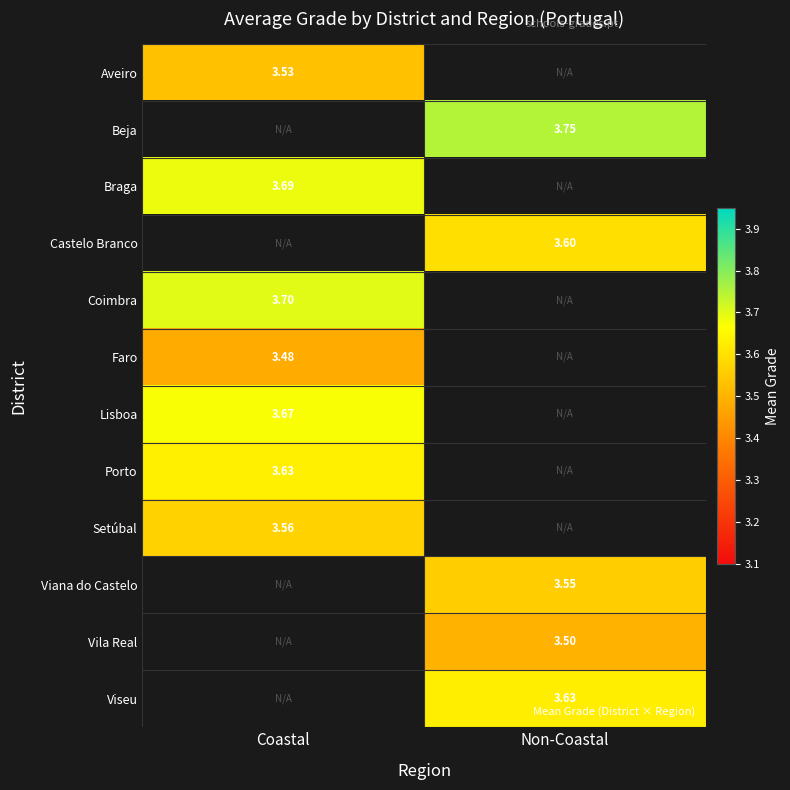

How many data points in Castelo Branco are above 3?

1